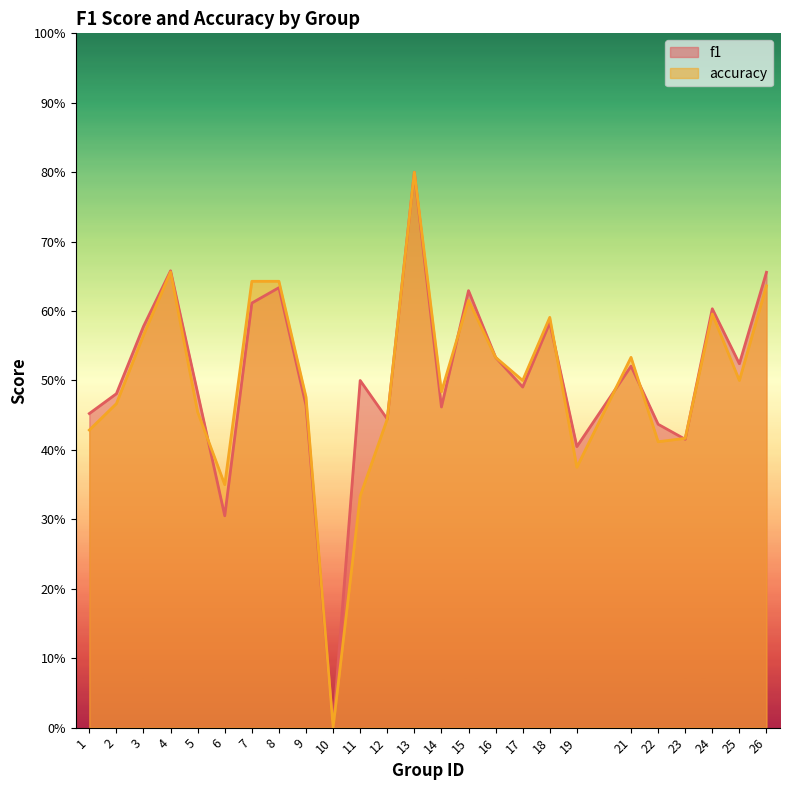

Is the value of f1 at 22 greater than the value of accuracy at 15?

No